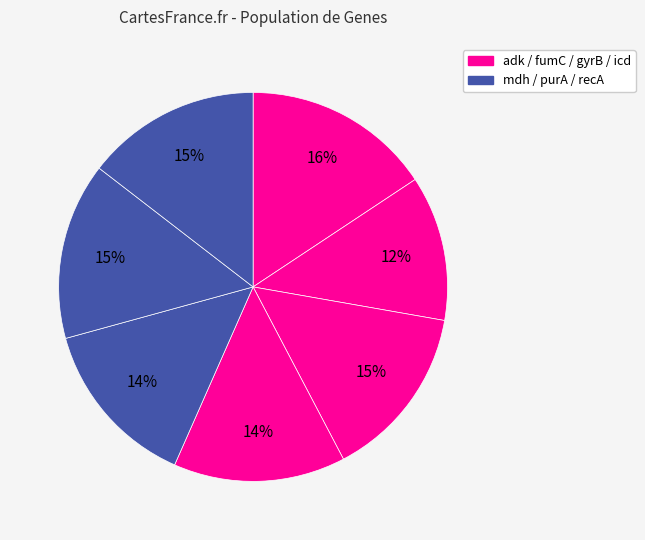

How many segments does this pie chart have?

7